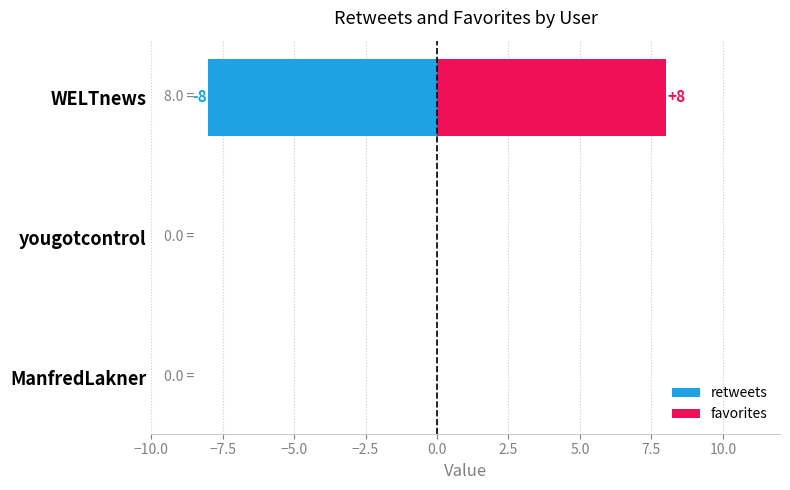

Count the retweets values in the range -8 to 0.

3